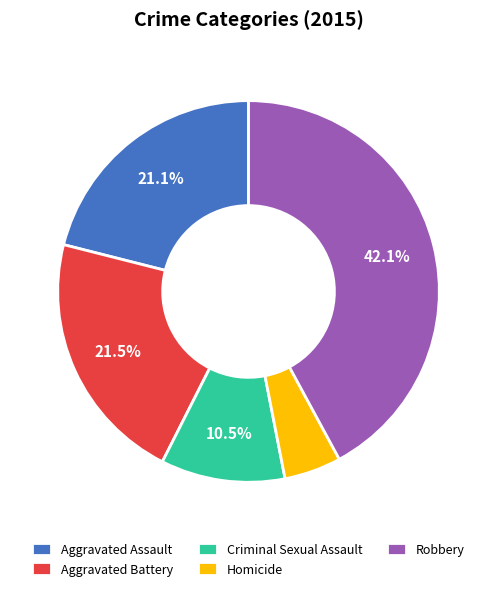

How many slices are in this pie chart?

5